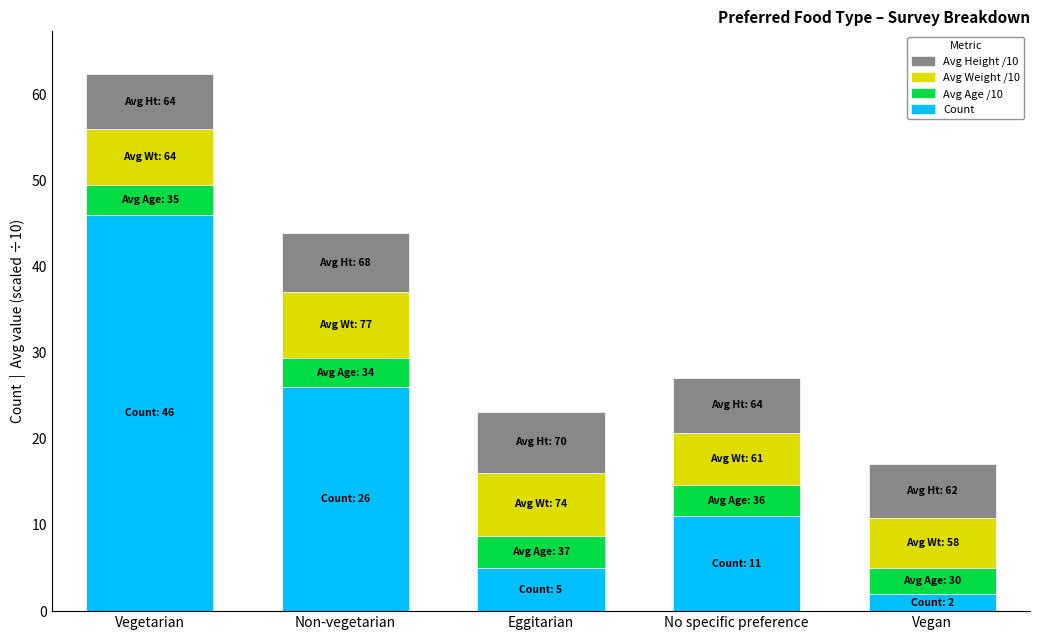

At which category is the sum across all series the highest?

Vegetarian